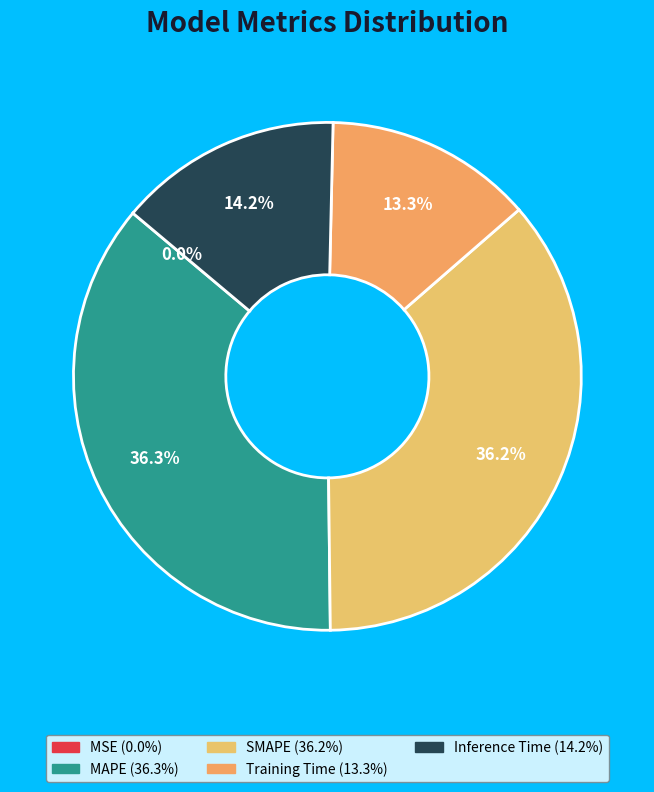

How much of the chart is everything except Training Time?

86.7%